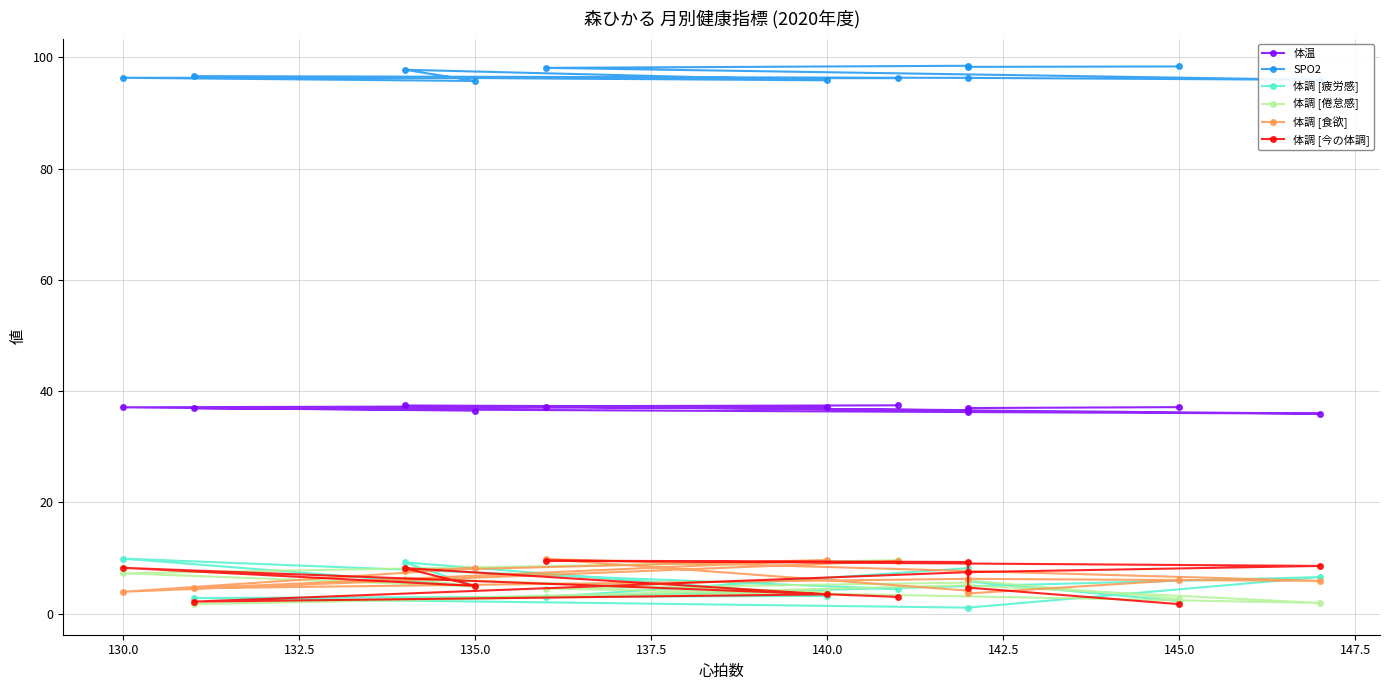

How many lines are shown in the chart?

6